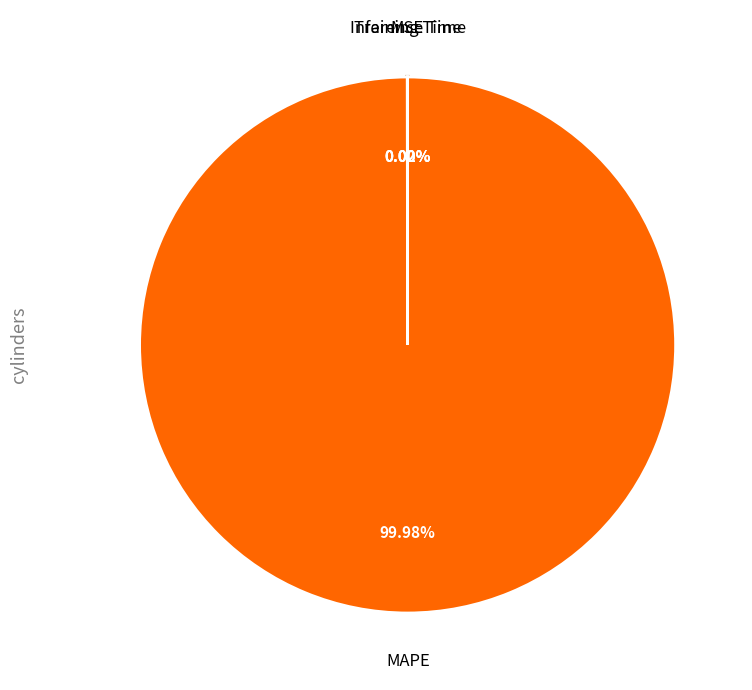

Which slice is the largest?

MAPE